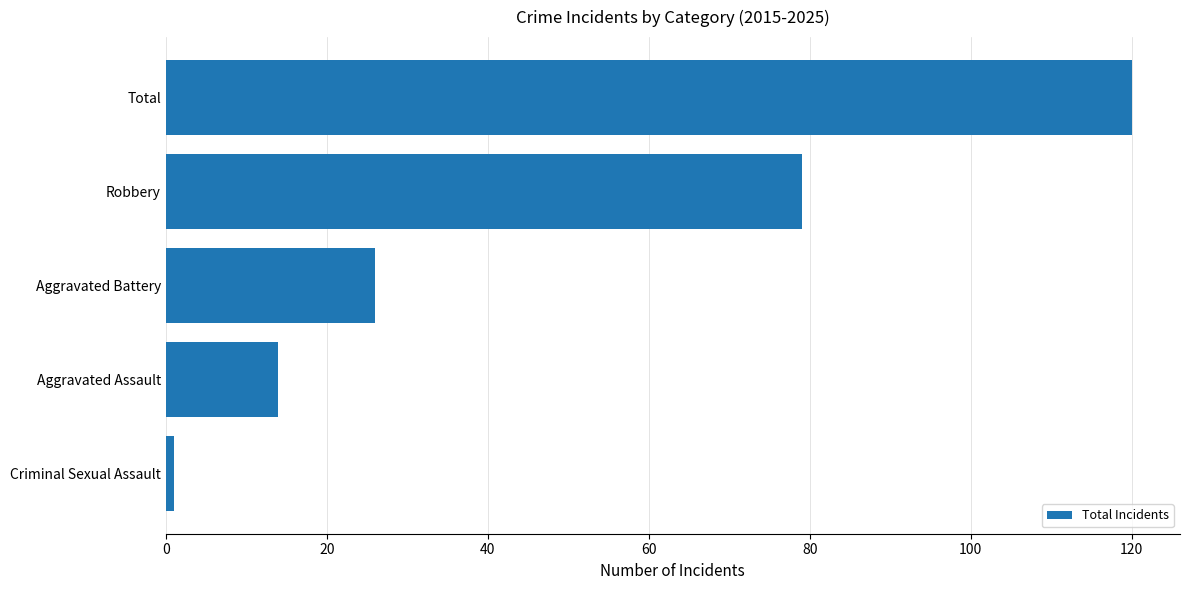

How many bars are there in total?

5